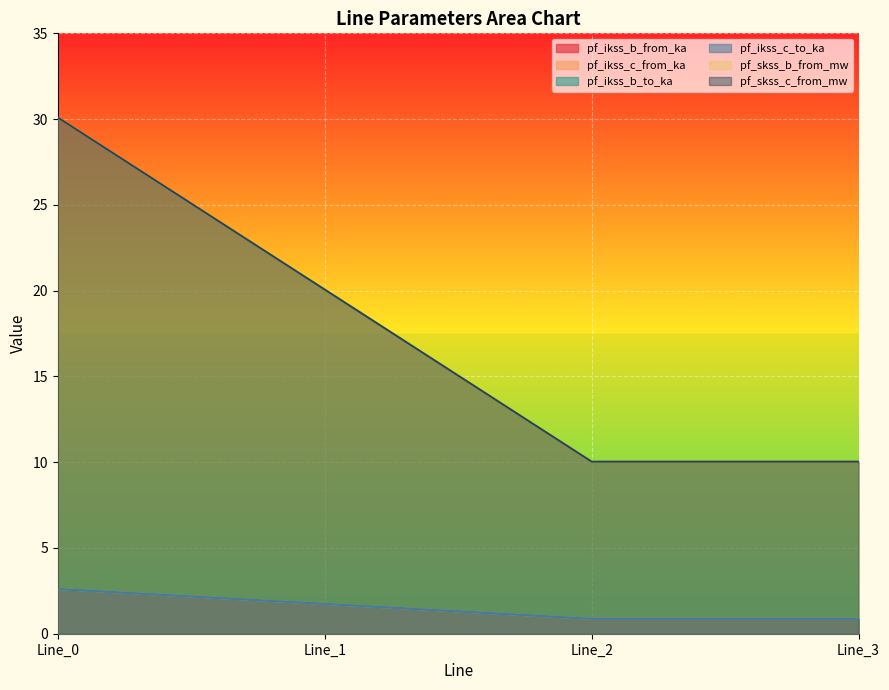

Rank the categories by pf_ikss_b_to_ka value from lowest to highest.

Line_2, Line_3, Line_1, Line_0